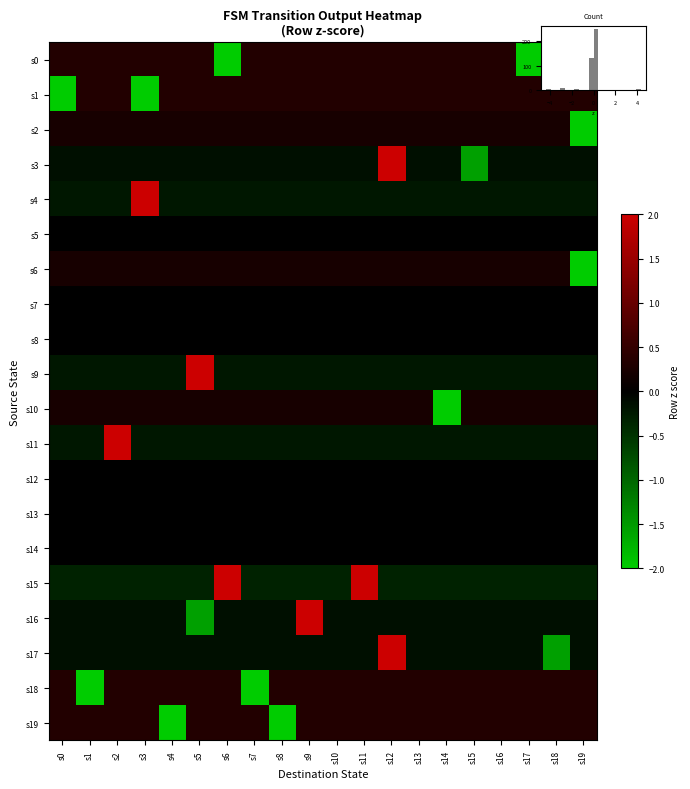

What is the smallest value displayed?

-4.4